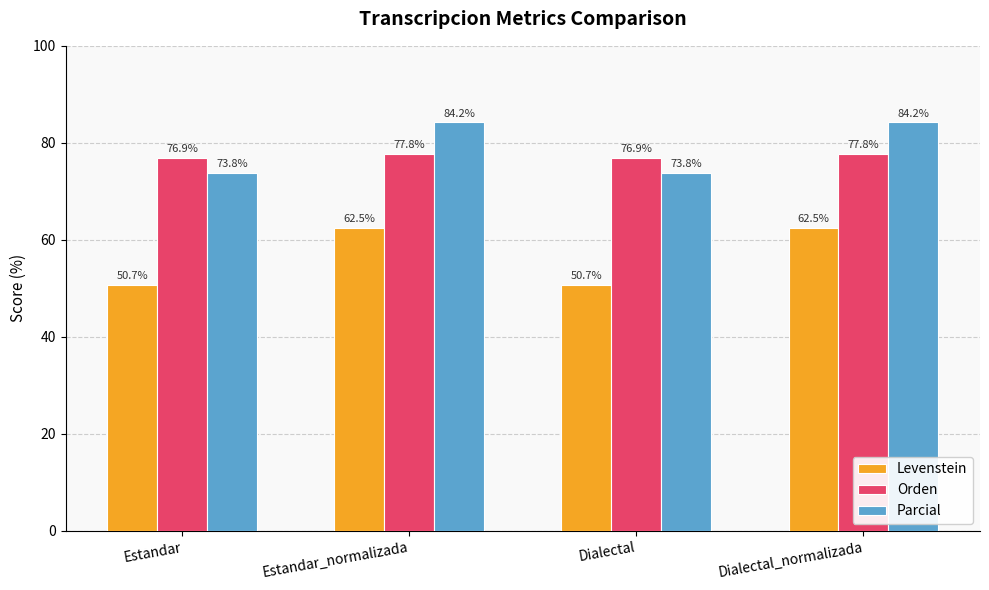

Reading left to right, what are all the values shown in this chart?

Levenstein: Estandar=50.7	Estandar_normalizada=62.5	Dialectal=50.7	Dialectal_normalizada=62.5
Orden: Estandar=76.9	Estandar_normalizada=77.8	Dialectal=76.9	Dialectal_normalizada=77.8
Parcial: Estandar=73.8	Estandar_normalizada=84.2	Dialectal=73.8	Dialectal_normalizada=84.2